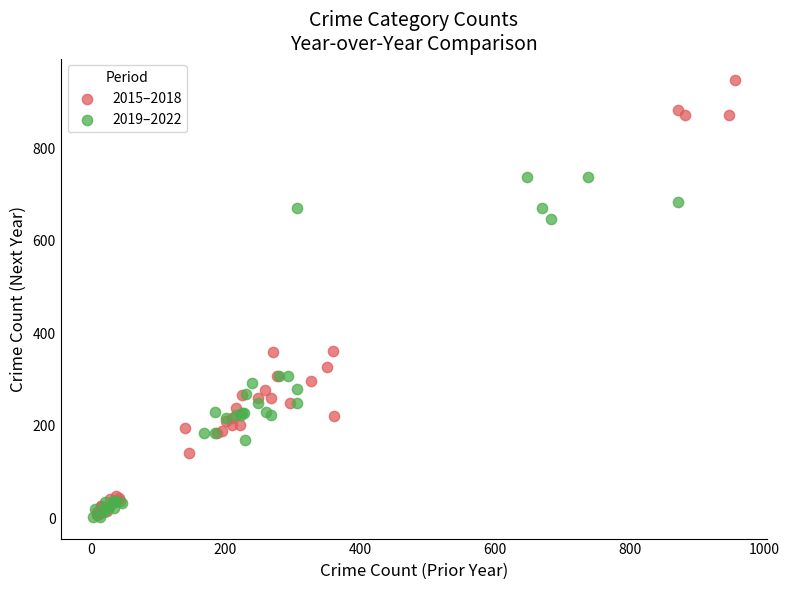

Which series has the largest Y range (max minus min)?

2015–2018